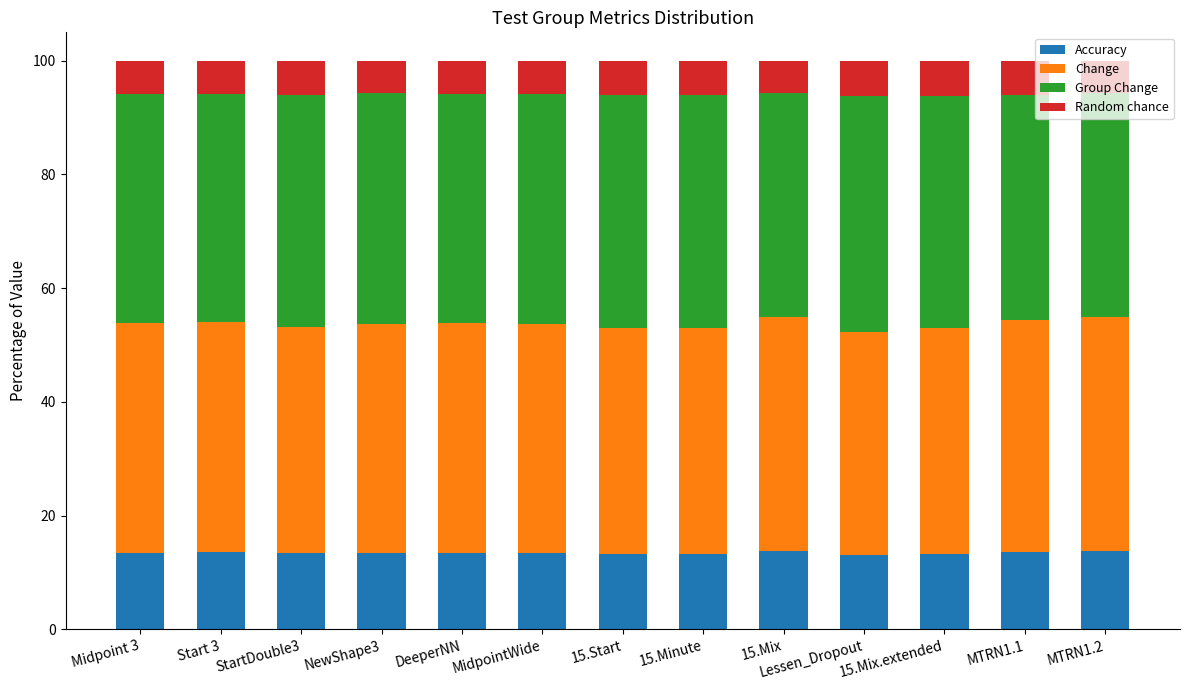

The value of Accuracy at MTRN1.1 is 20.6. True or false?

False